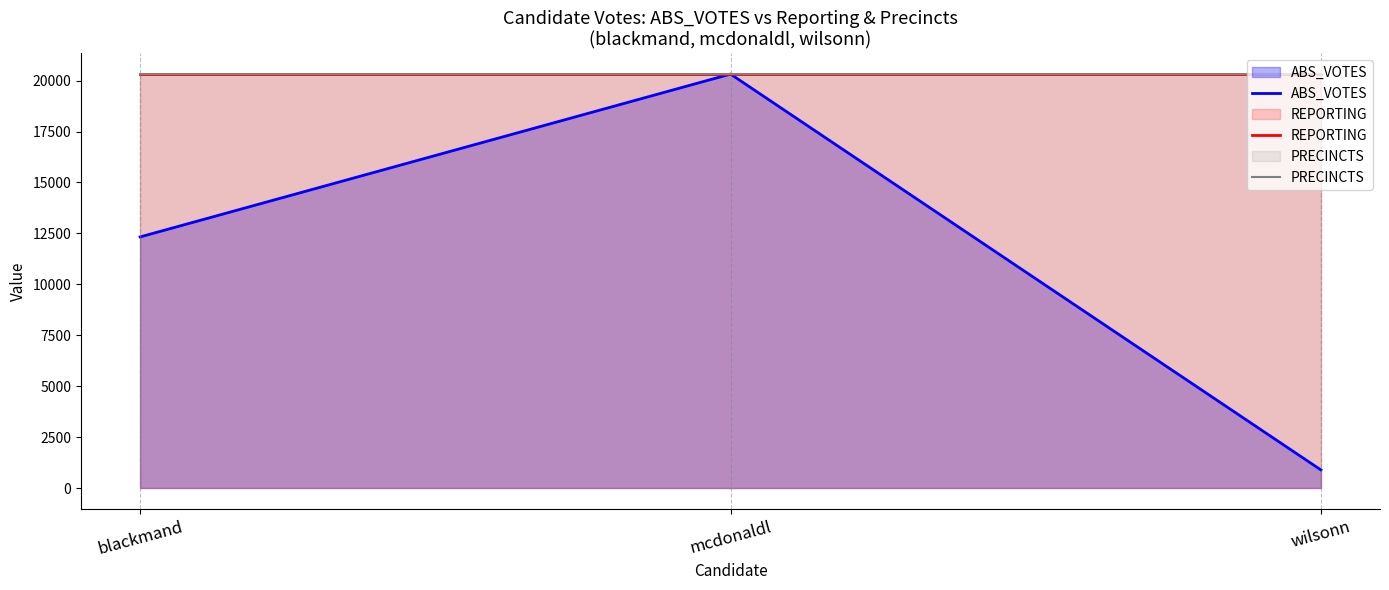

List the series in order of their peak value, lowest first.

ABS_VOTES, REPORTING, PRECINCTS